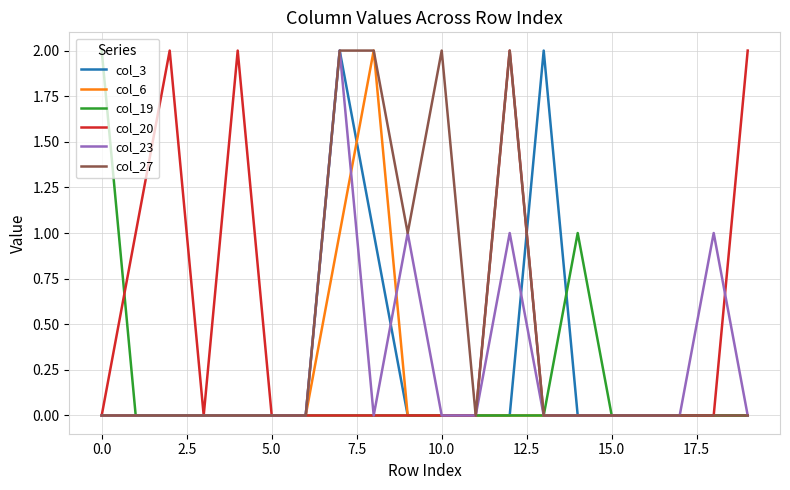

How many lines are shown in the chart?

6